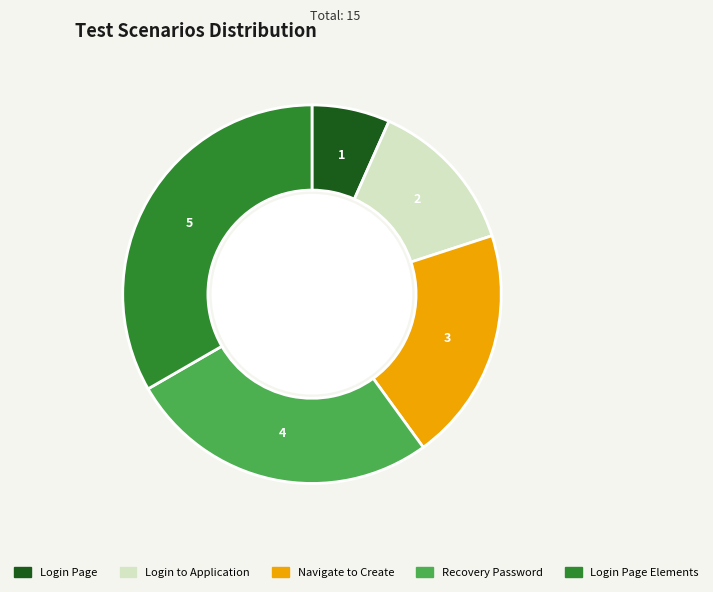

How many slices are in this pie chart?

5